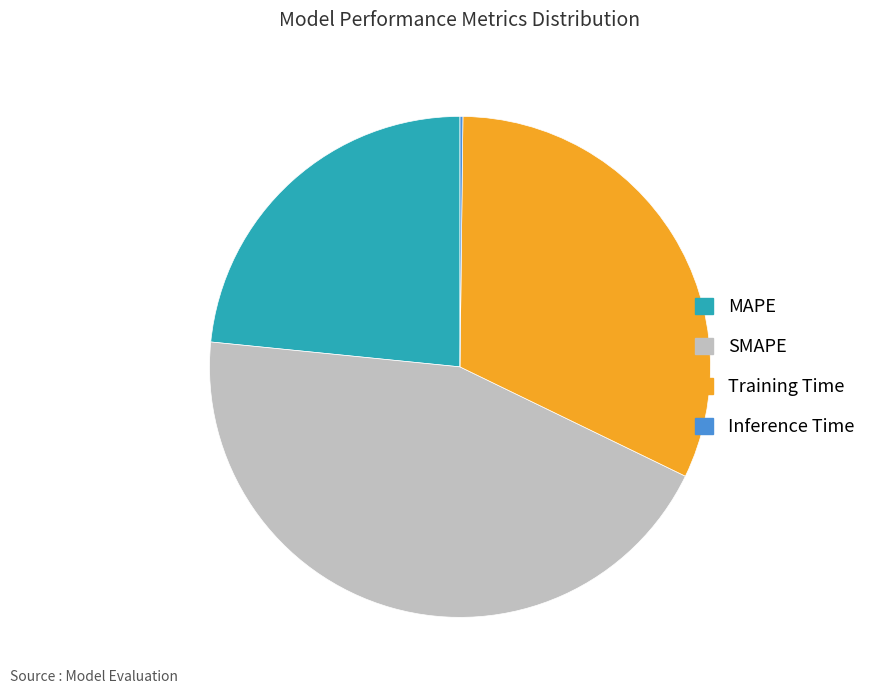

Combined, do MAPE and SMAPE account for over 50%?

Yes